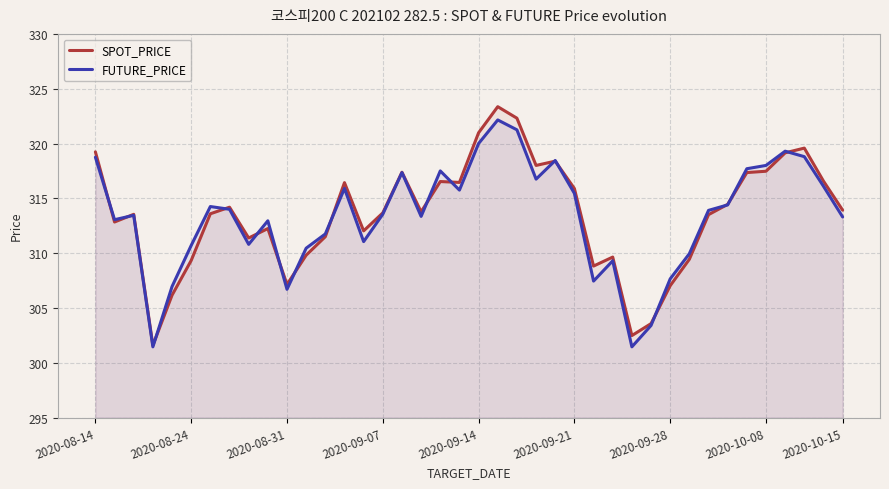

Which series has the largest range (max minus min)?

SPOT_PRICE